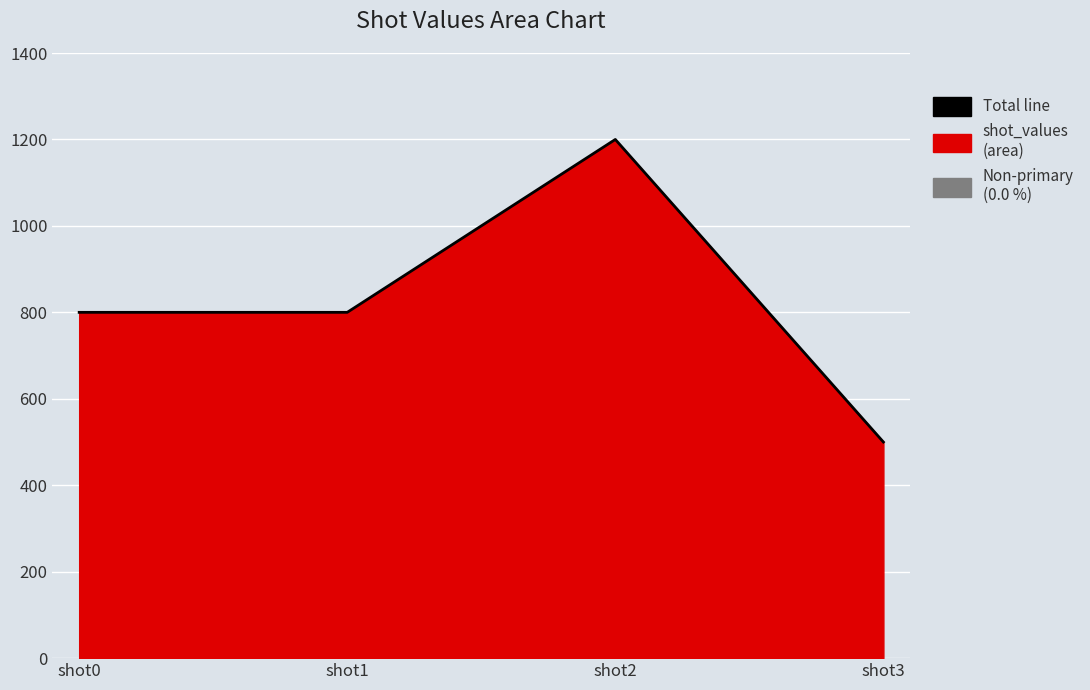

Rank the categories by value from highest to lowest.

shot2, shot0, shot1, shot3